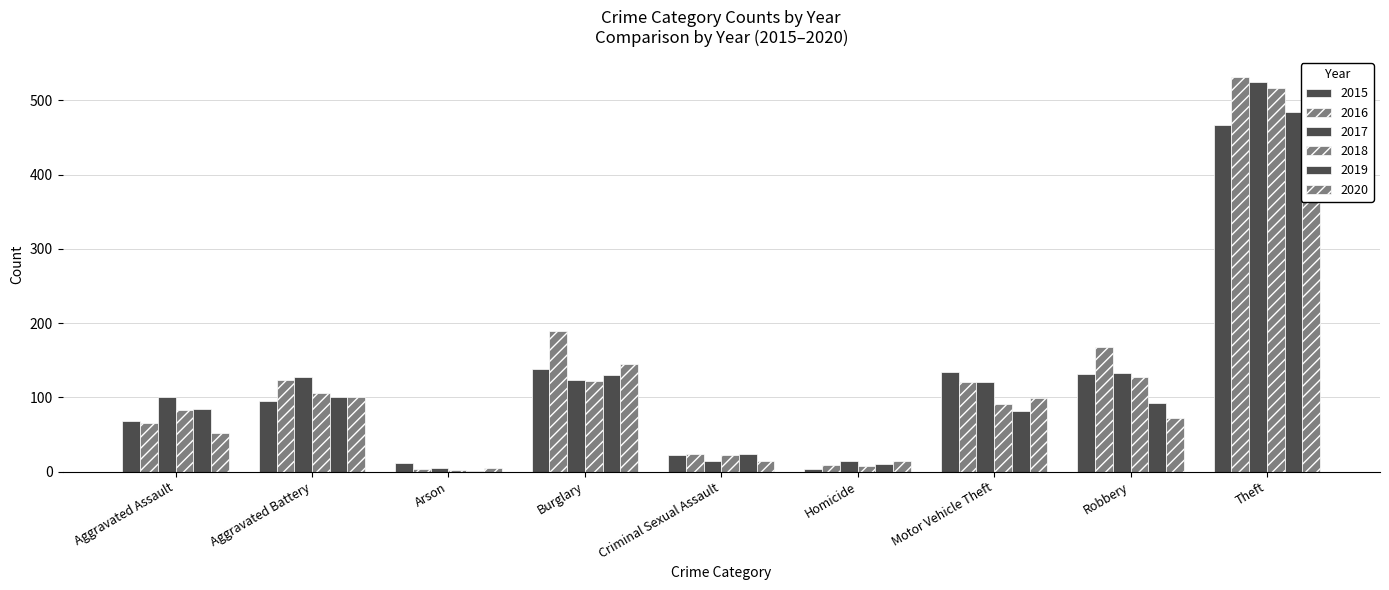

What is the difference between the highest and lowest values at Theft?

108